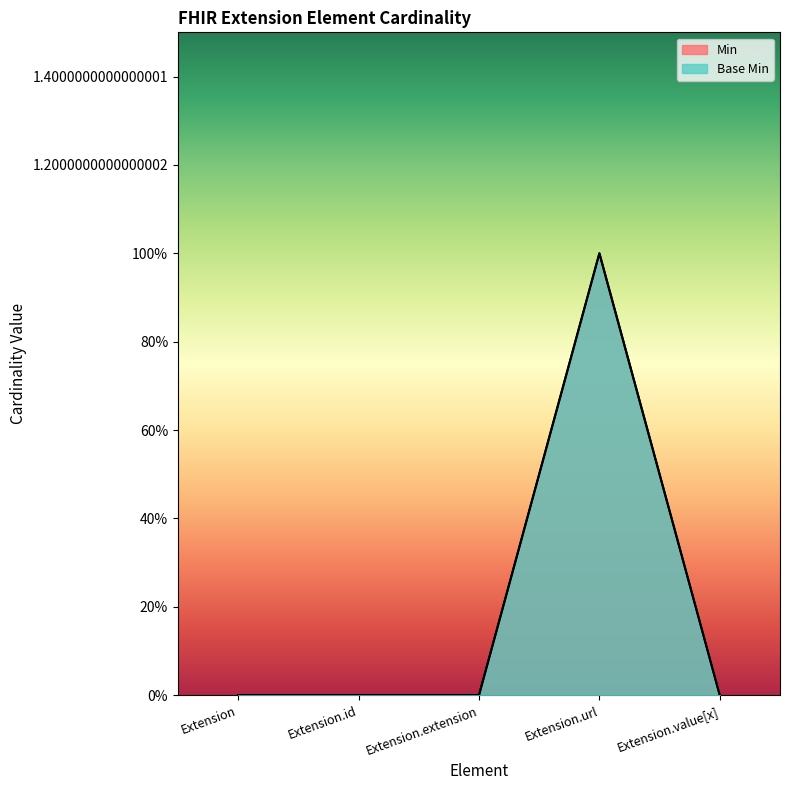

Where is the first local maximum for Min?

Extension.url